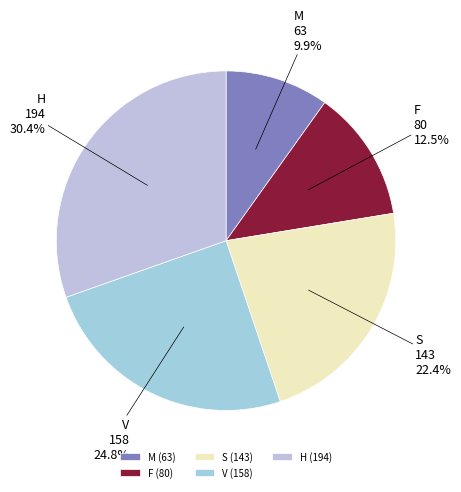

The H slice represents 30% of the pie. True or false?

True